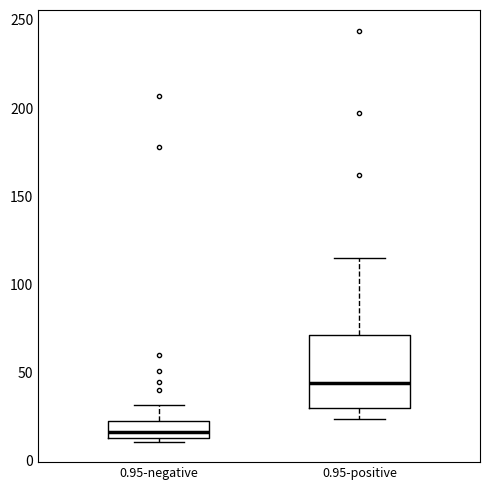

Where is the upper edge of the box for 0.95-negative on the y-axis? The values are not printed on the chart, so give them approximately, as read against the axis.

25